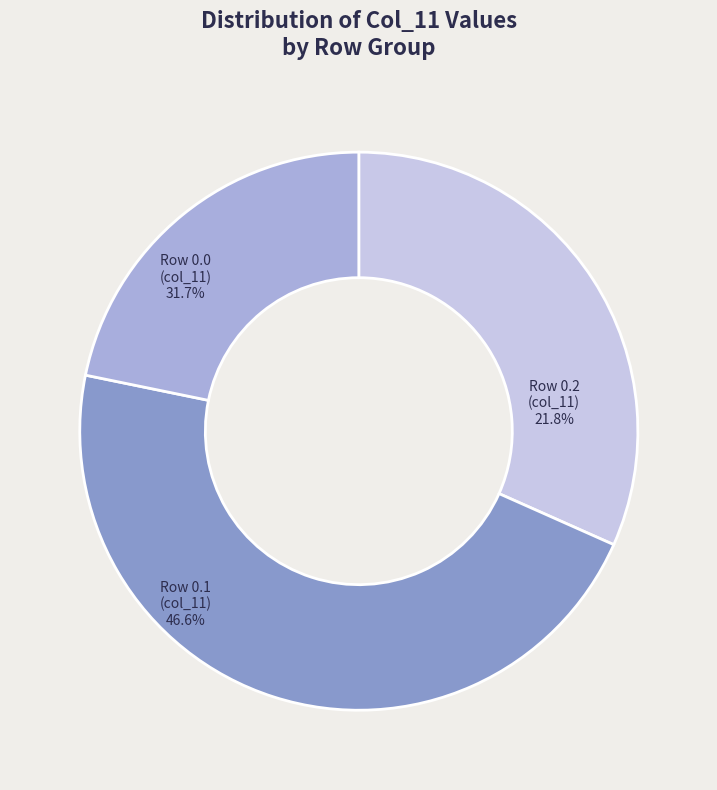

To the nearest percent, what percentage of the pie is 0.1?

47%